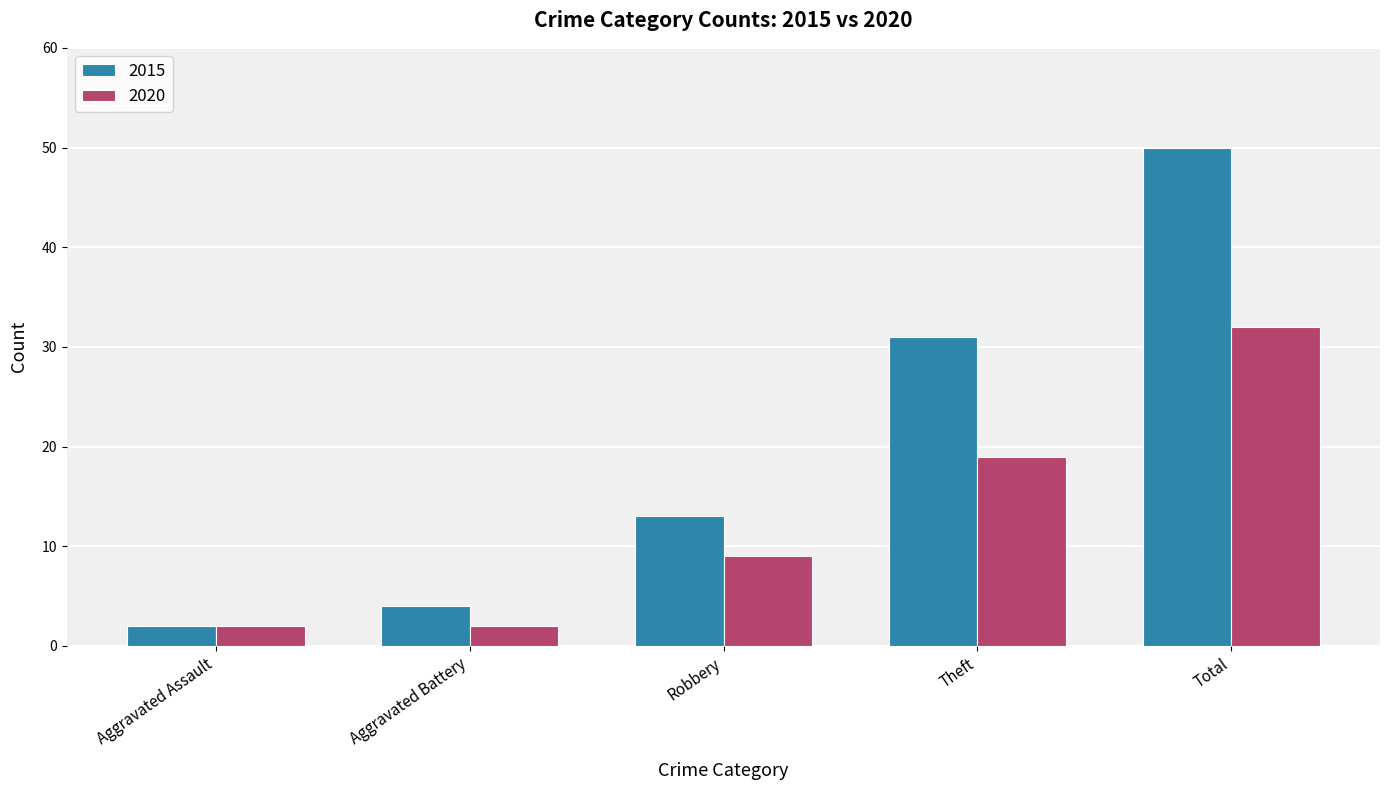

Which series has the widest spread of values?

2015